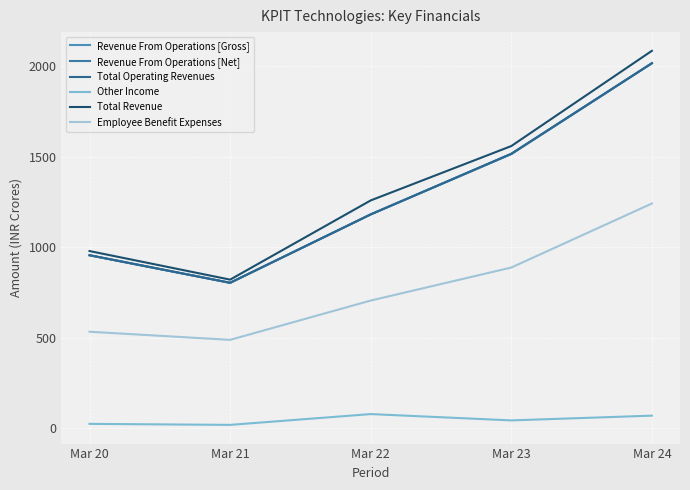

True or false: Other Income and Total Revenue cross at least once.

False